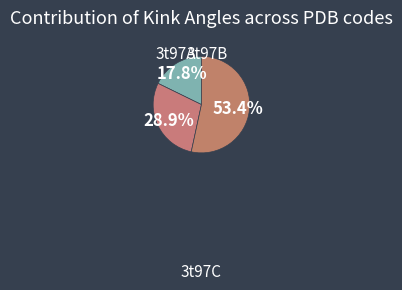

How much of the chart is everything except 3t97C?

46.6%